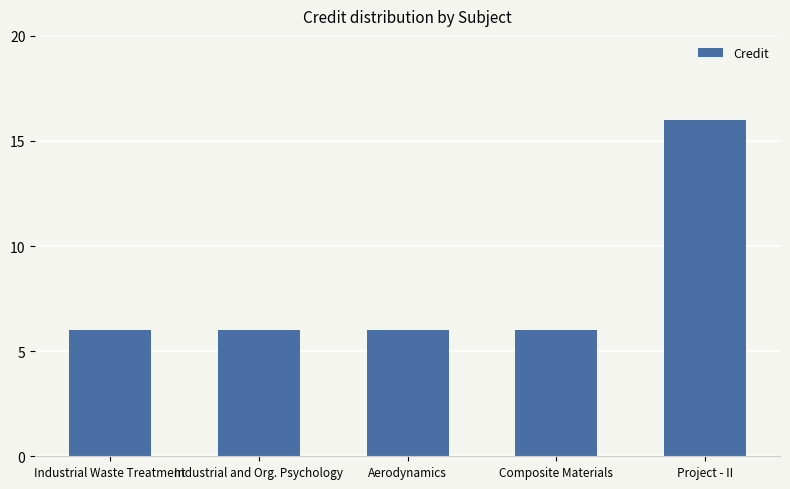

What is the value of the 1st bar from the left?

6